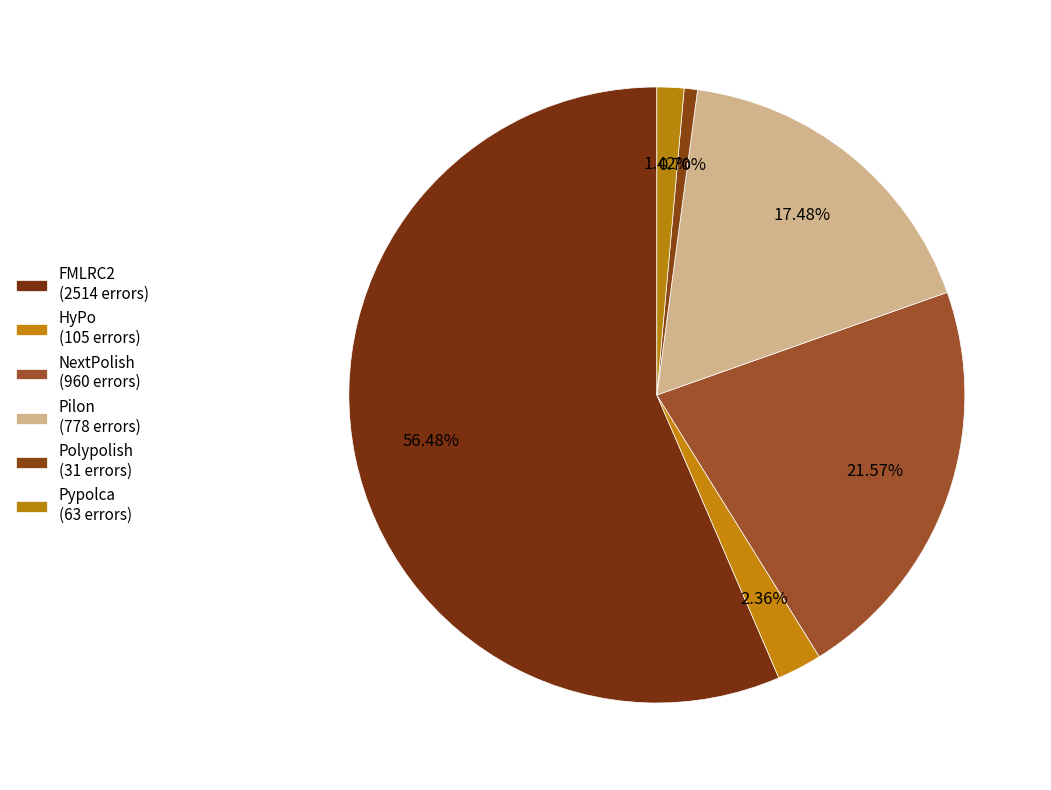

To the nearest percent, what is the combined percentage of Pilon and HyPo?

20%